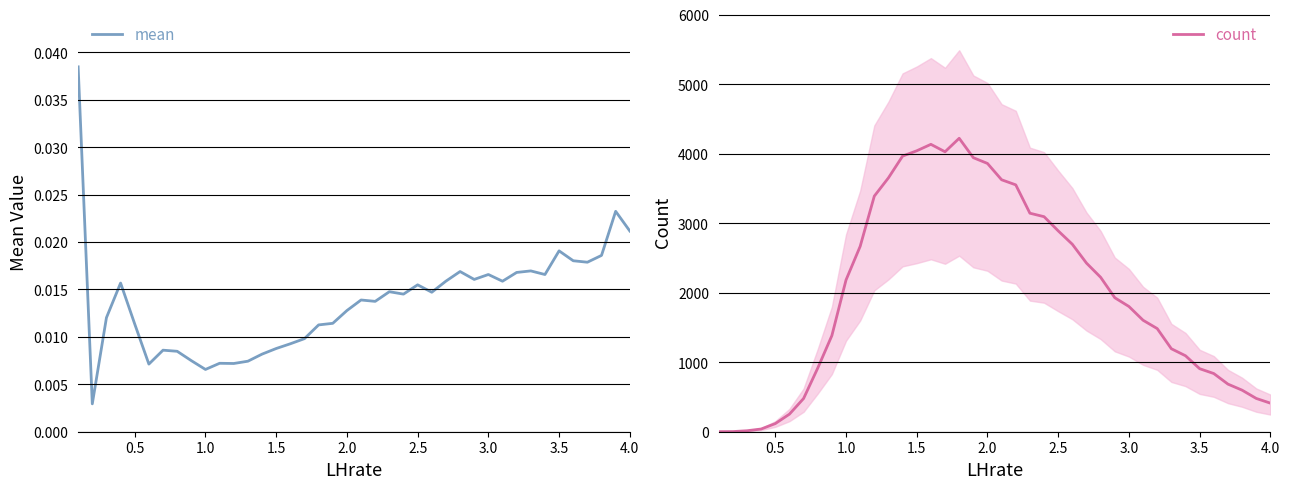

In count, how many points are lower than both neighbors (excluding endpoints)?

1